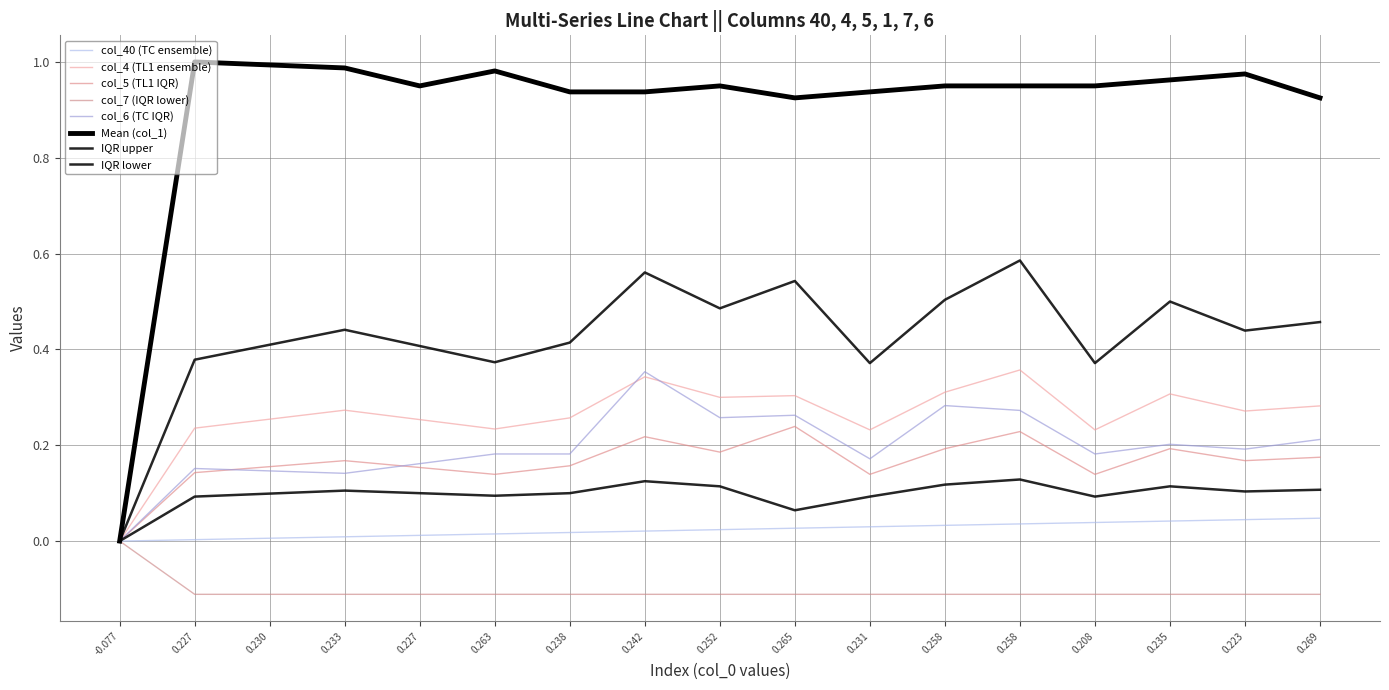

How many series are shown in this chart?

8